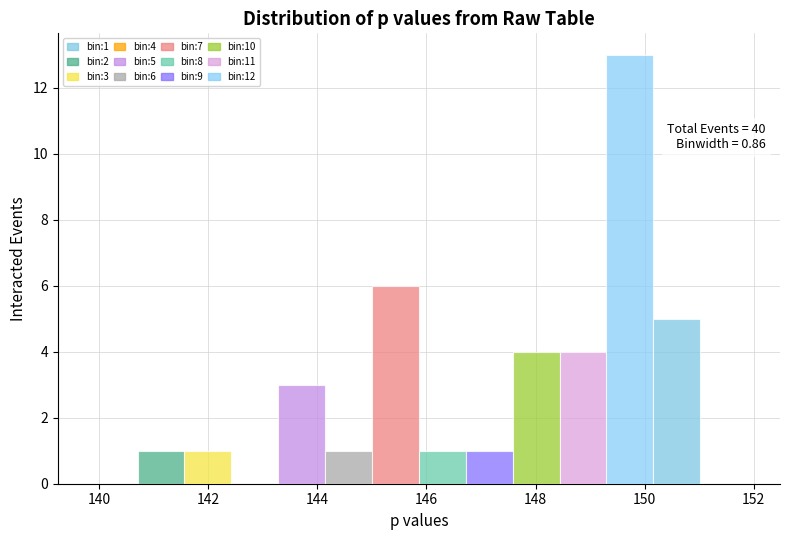

Over which range of the x-axis is the bar tallest?

149.2 to 150.2